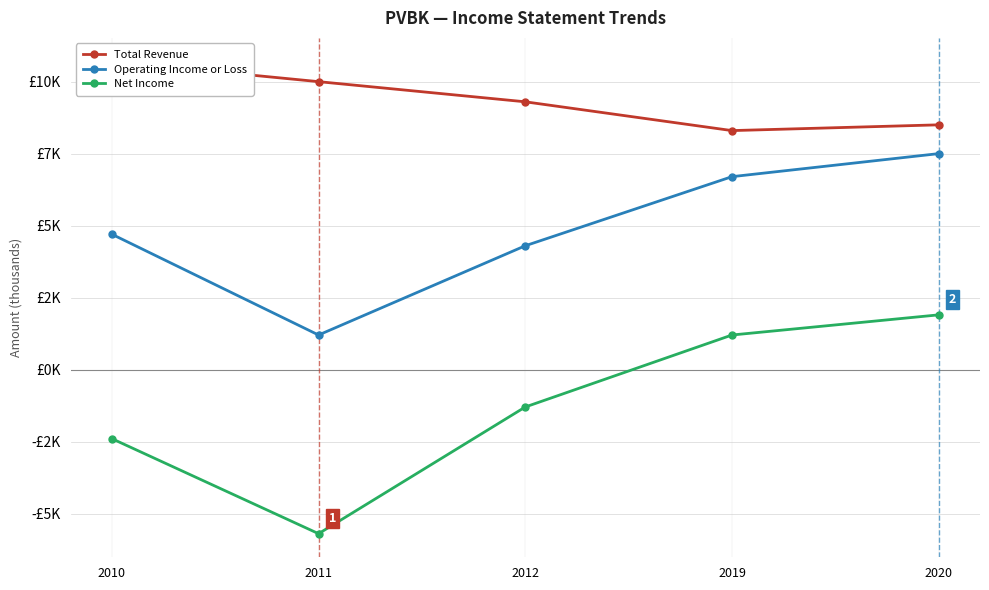

What is the greatest value displayed?

10700